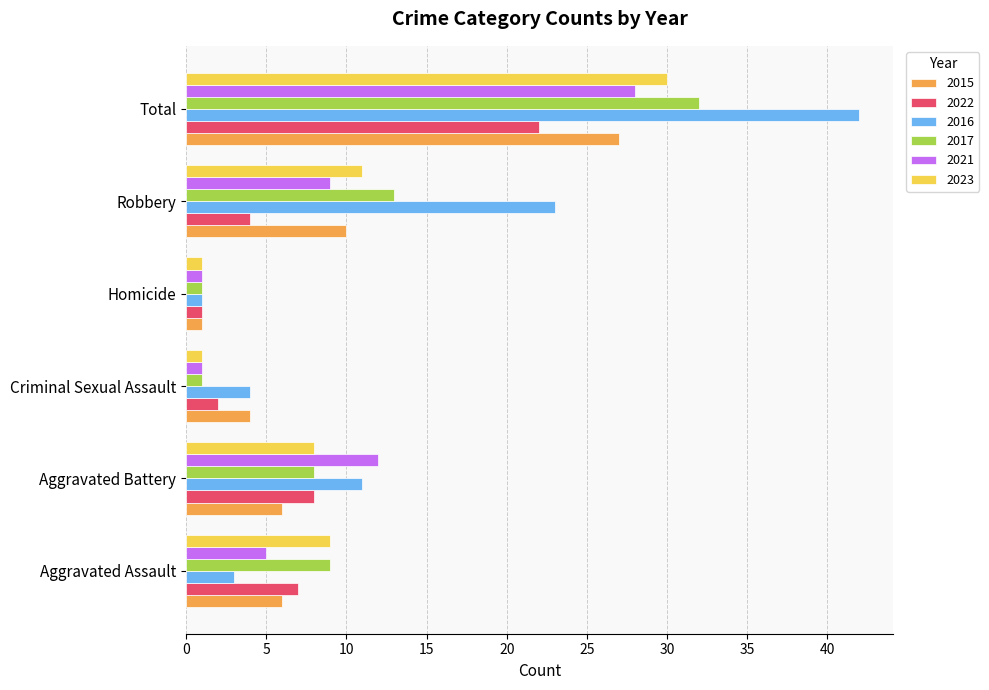

Is it true that 2017 equals 1 at Criminal Sexual Assault?

True